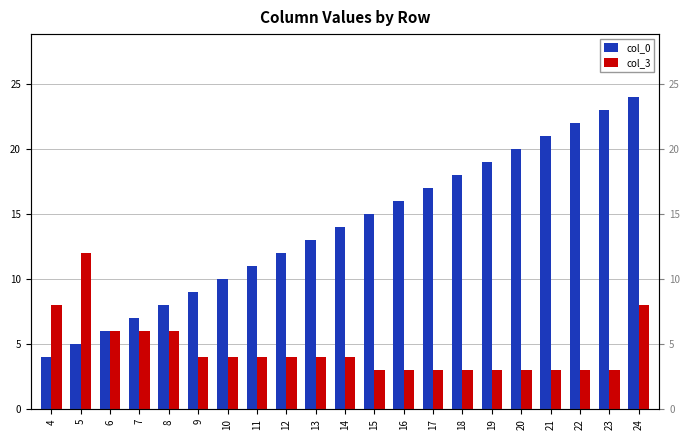

How many col_3 values are between 3 and 6?

18